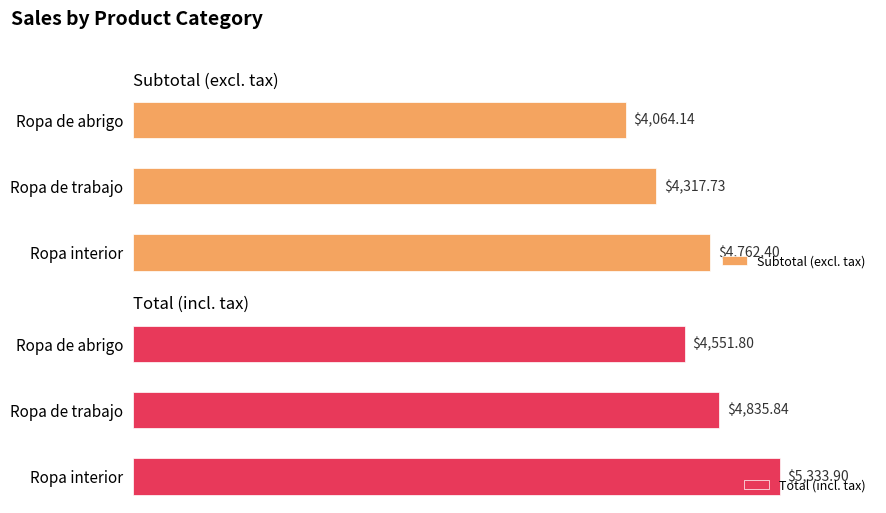

At how many categories does at least one series exceed 4849?

1